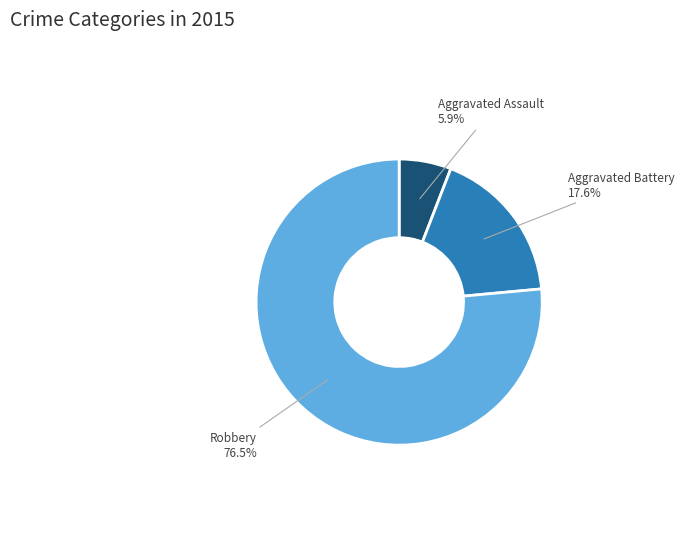

Which has a higher value, Aggravated Battery or Robbery?

Robbery